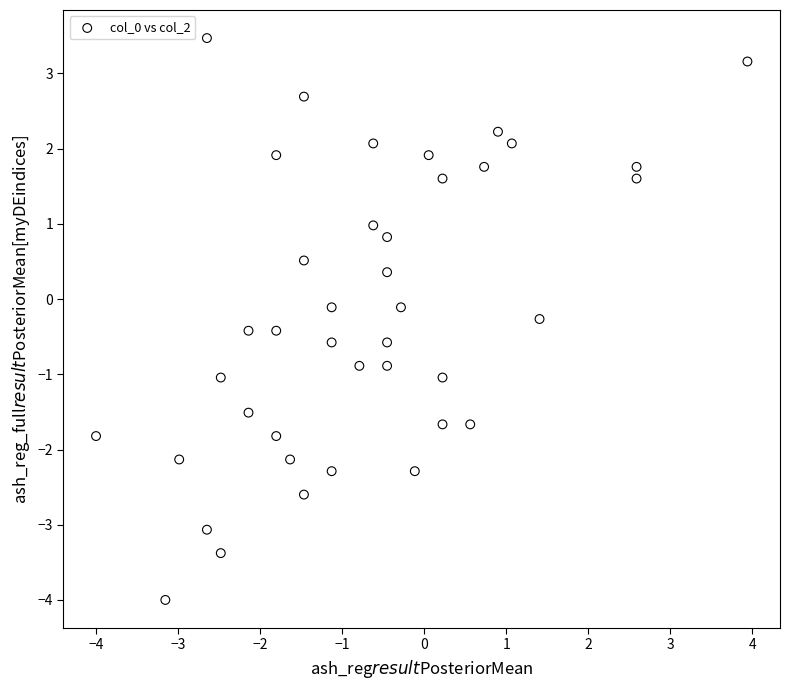

What is the range of Y values (max minus min)?

7.5